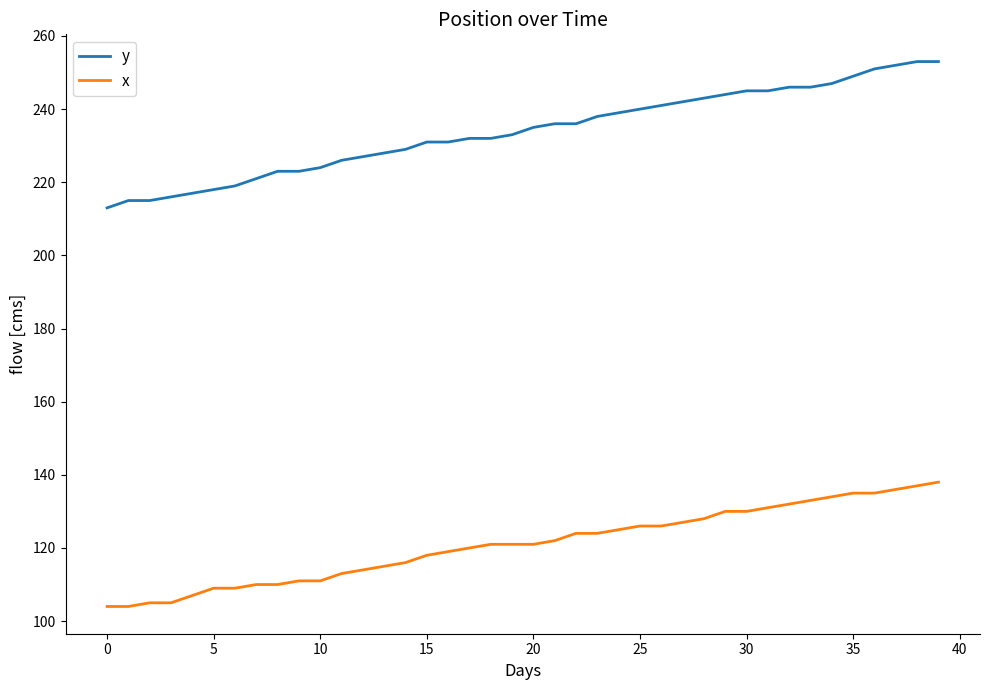

What is the highest value of the x series?

138